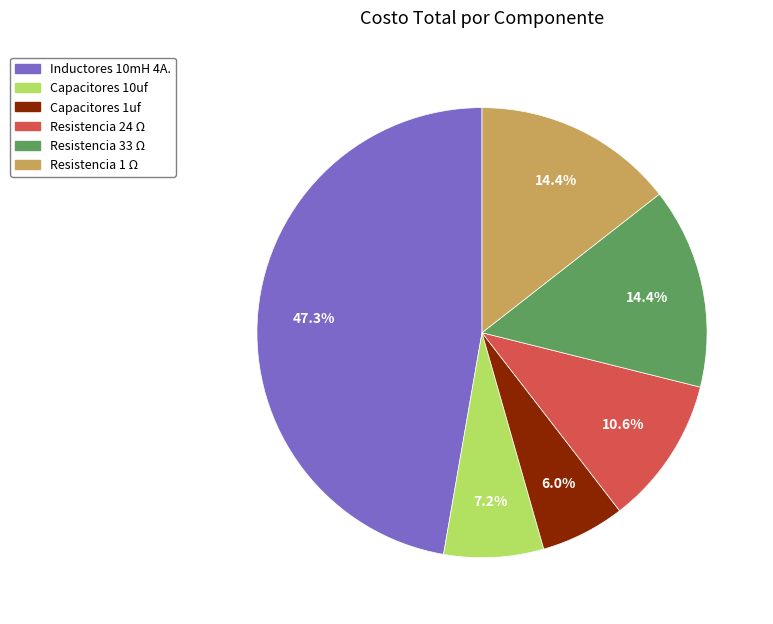

Is the sum of Capacitores 10uf and Capacitores 1uf greater than half?

No